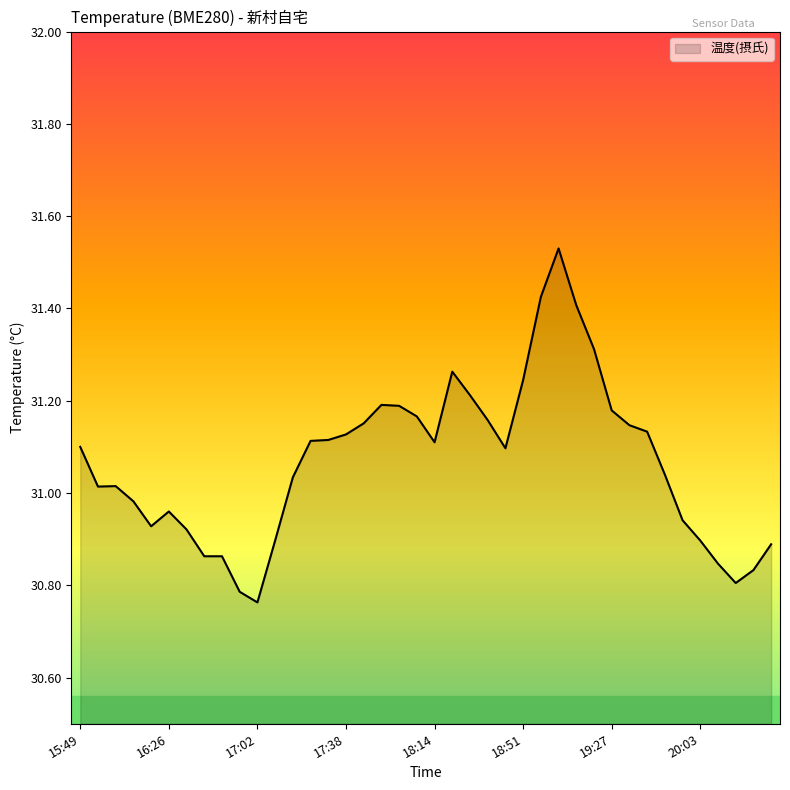

What is the difference between the maximum and minimum values?

0.8